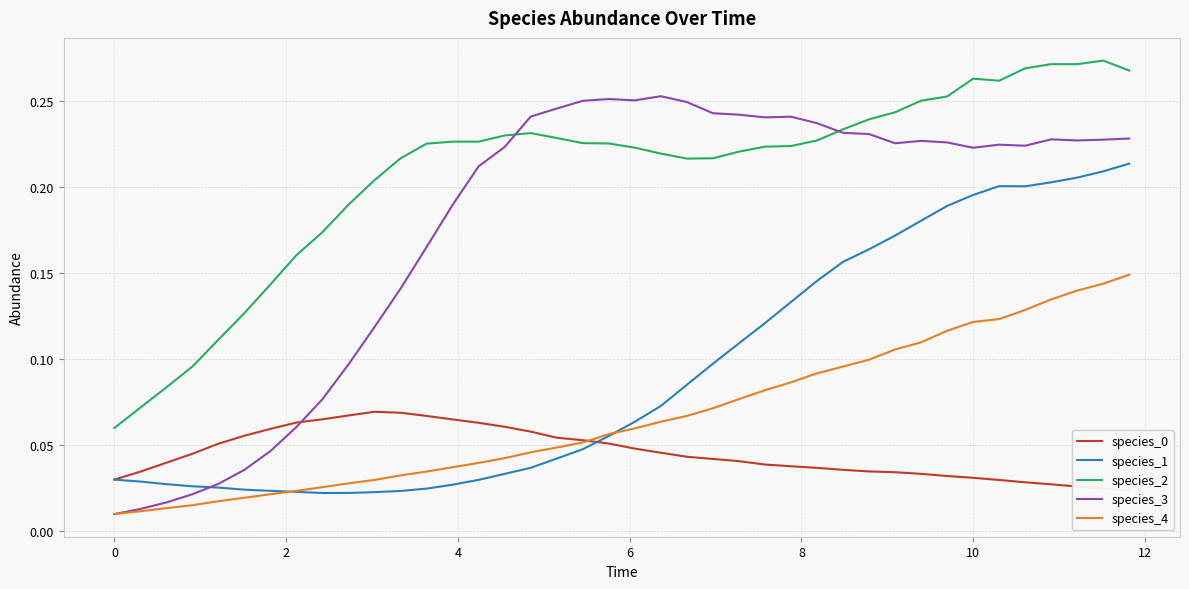

What is the highest value of the species_4 series?

0.1